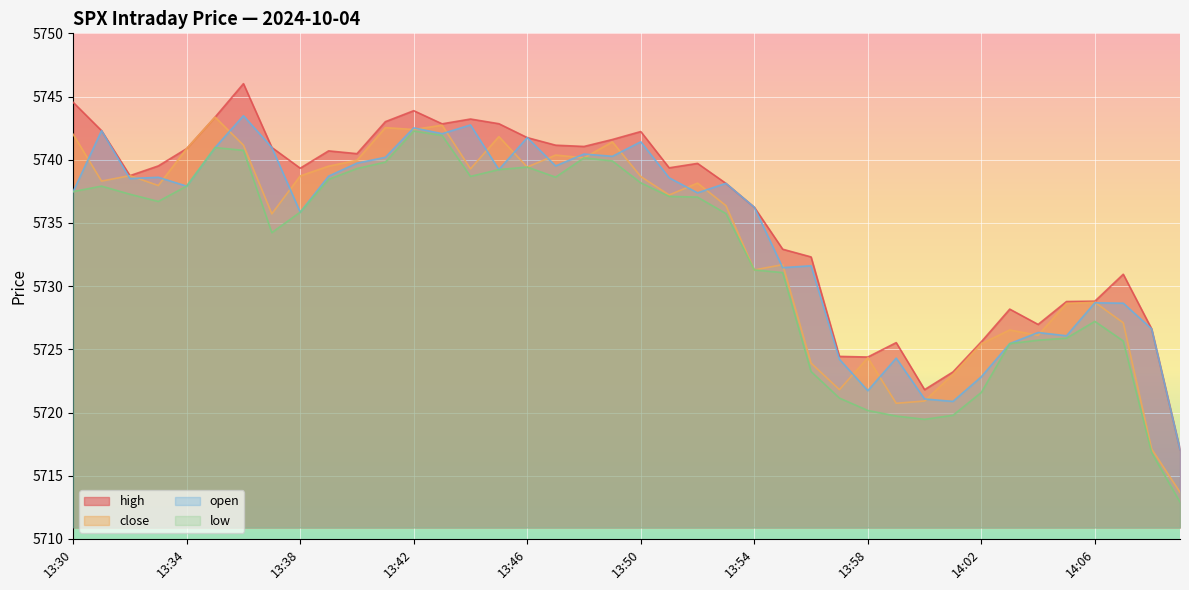

Rank the categories by close value from lowest to highest.

14:09, 14:08, 13:59, 14:00, 13:57, 14:01, 13:56, 13:58, 14:02, 14:04, 14:03, 14:07, 14:05, 14:06, 13:54, 13:55, 13:37, 13:53, 13:51, 13:33, 13:52, 13:31, 13:50, 13:38, 13:32, 13:44, 13:46, 13:39, 13:40, 13:48, 13:47, 13:34, 13:36, 13:49, 13:45, 13:30, 13:42, 13:41, 13:43, 13:35